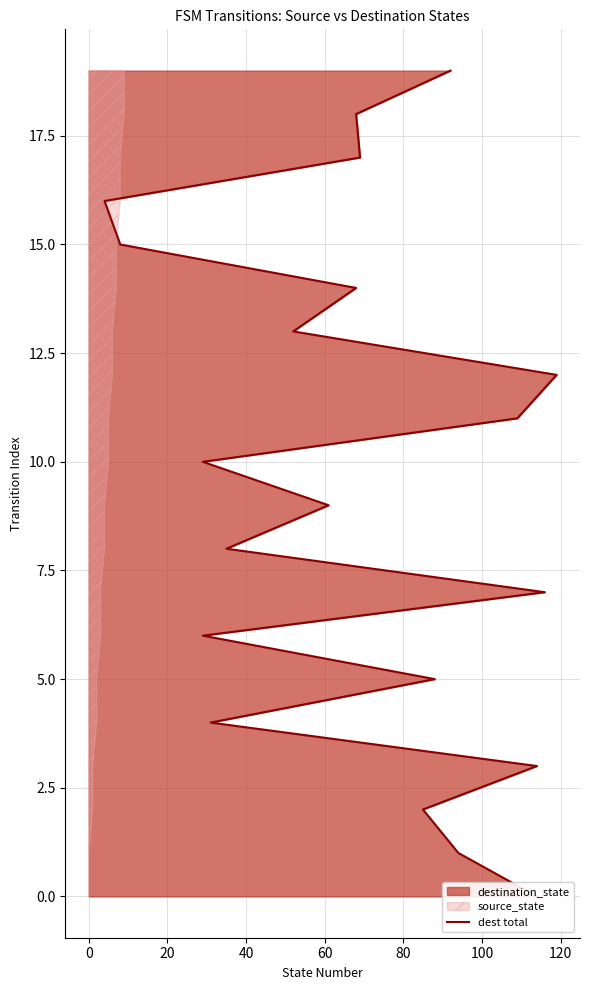

Does the chart display data point markers on the line(s)?

No